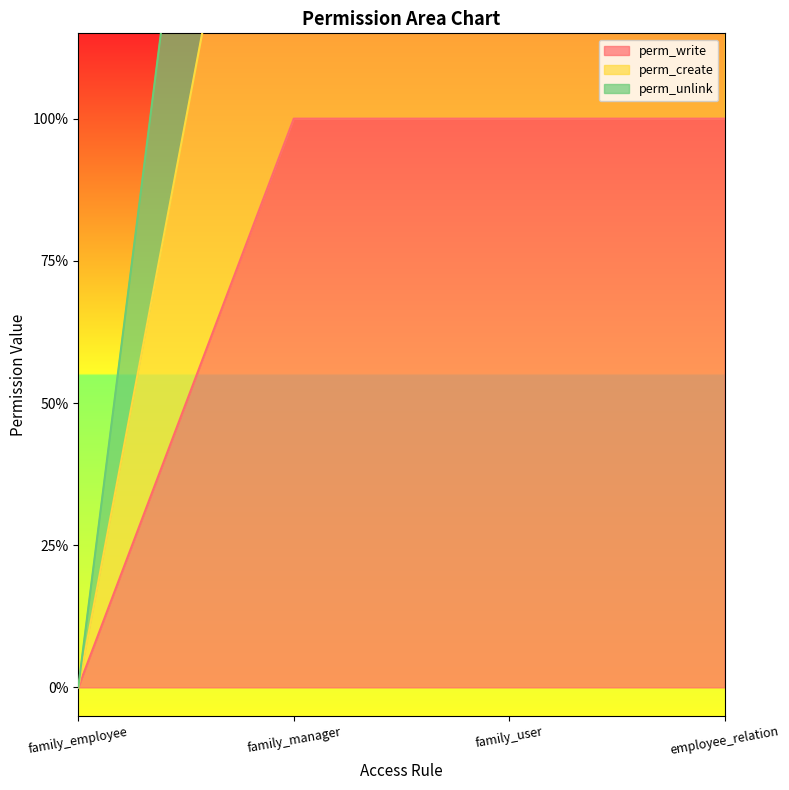

At which label is perm_create closest to 1?

family_employee